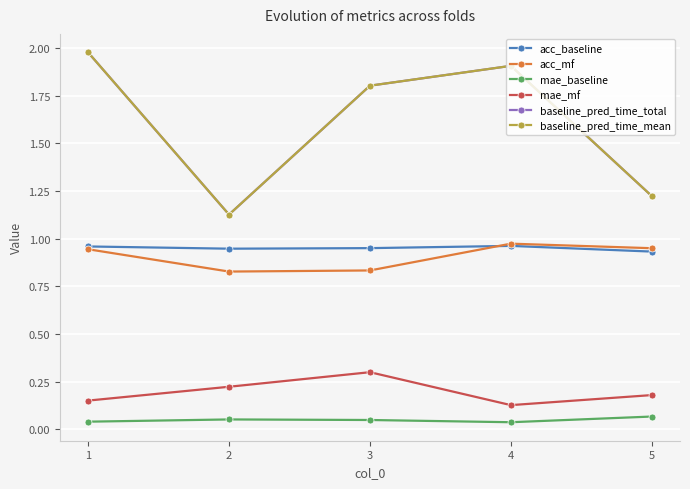

True or false: mae_baseline and mae_mf cross at least once.

False